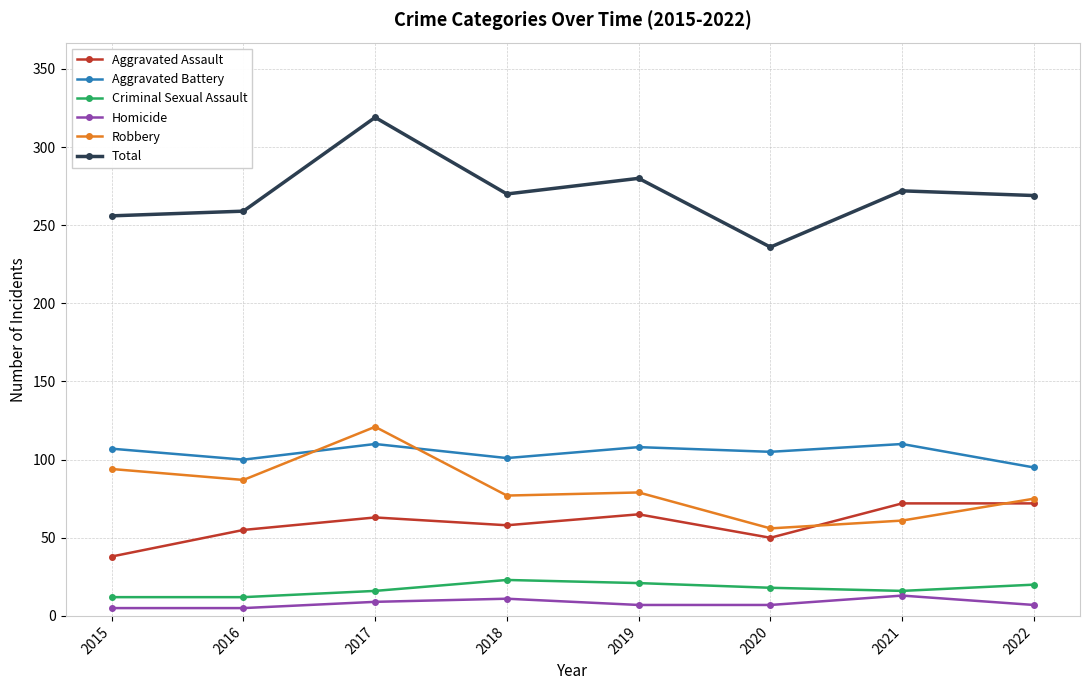

What is the minimum value shown in the chart?

5